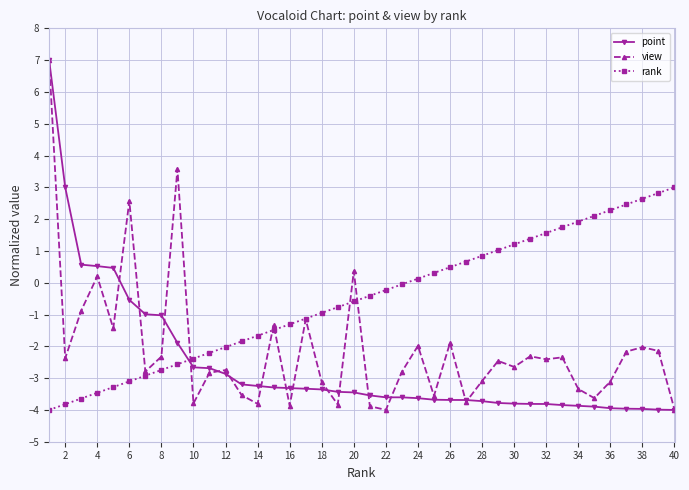

What is the average value of the view series?

-2.1